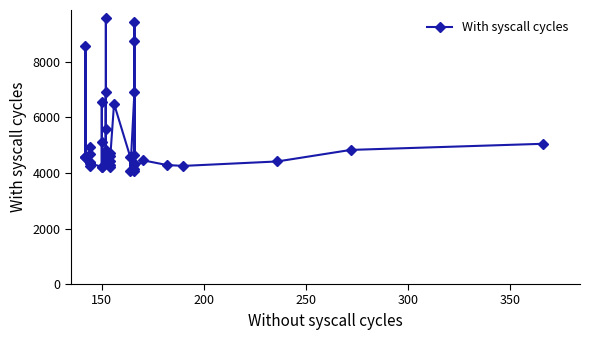

How many values are below 4588?

20